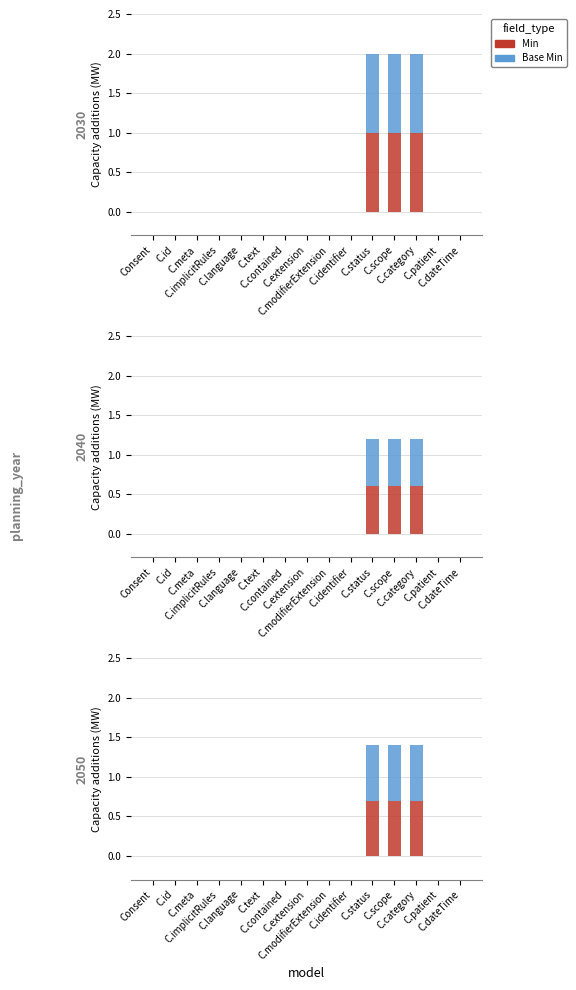

Is it true that Base Min equals 0.2 at C.extension?

False